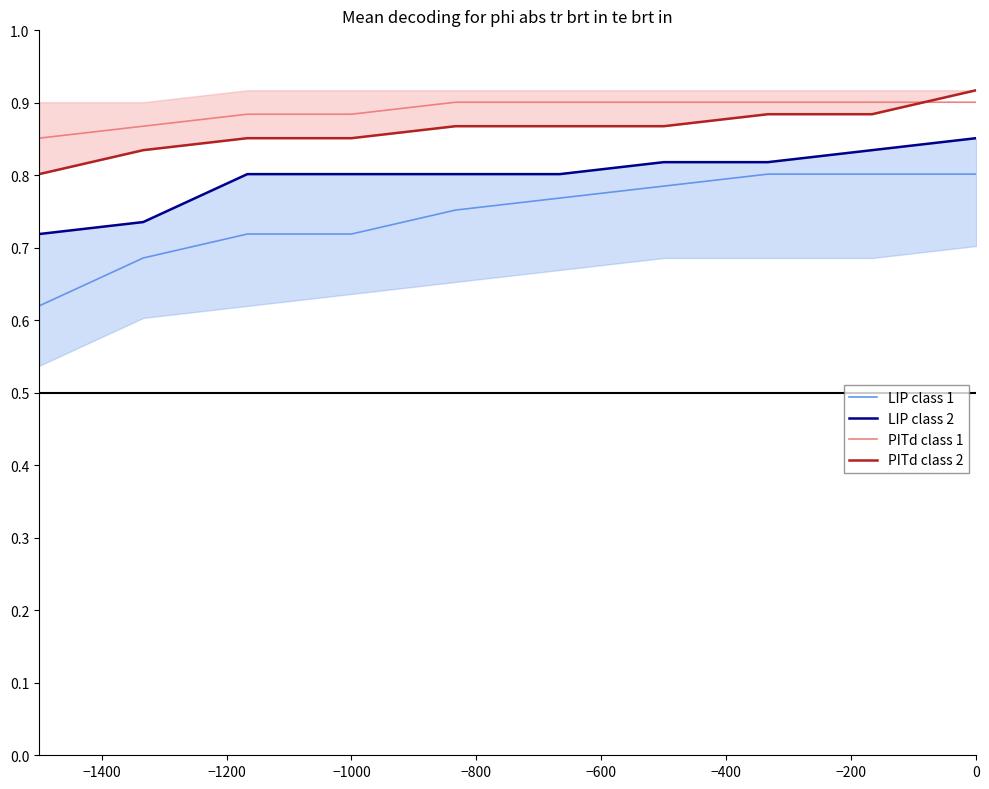

What is the maximum value shown in the chart?

0.9